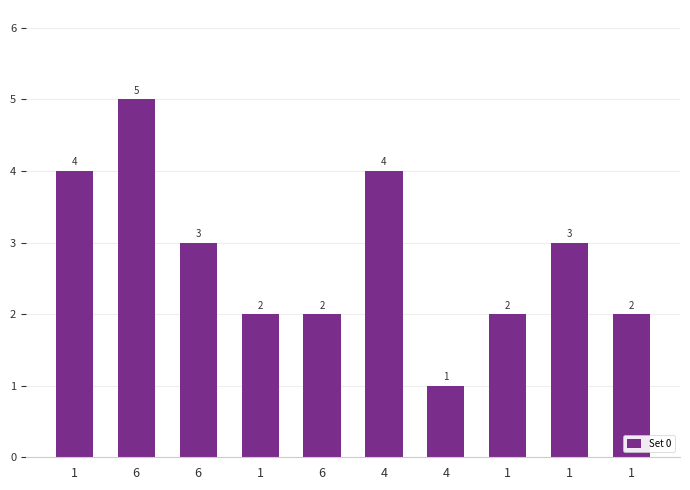

What is the label of the 2nd bar from the right?

1